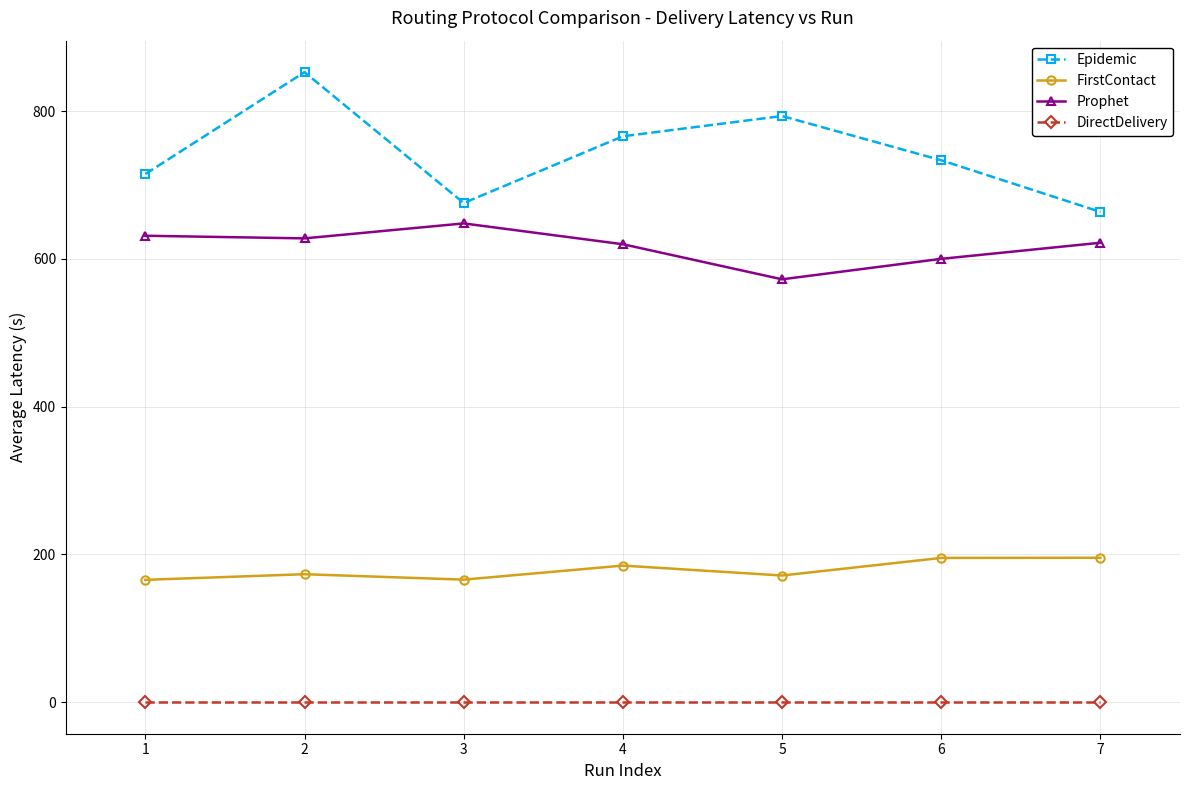

Where is the first local maximum for Prophet?

3